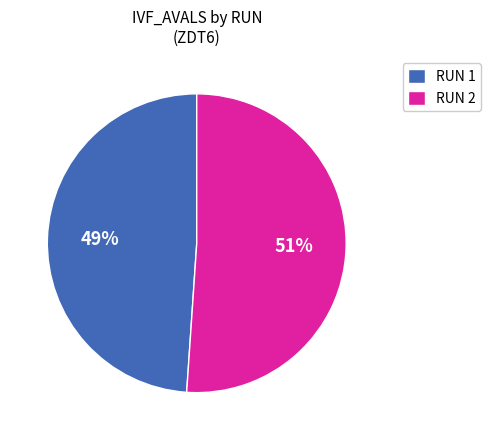

Is there any slice that represents more than half of the pie?

Yes